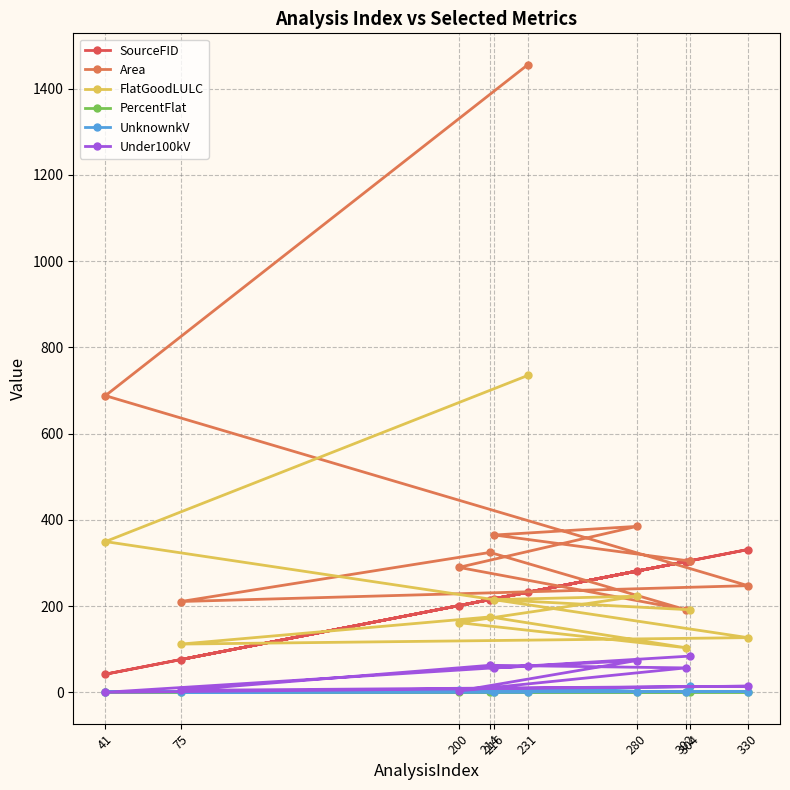

Reading right to left, list all the values displayed in this chart.

SourceFID: 232.0	42.0	331.0	76.0	215.0	303.0	201.0	281.0	217.0	305.0
Area: 1455.2	687.8	247.3	210.5	324.3	191.6	289.7	384.7	364.7	304.3
FlatGoodLULC: 734.7	349.5	126.7	111.8	174.8	103.4	161.5	222.8	215.0	191.4
PercentFlat: 0.5	0.5	0.5	0.5	0.5	0.5	0.6	0.6	0.6	0.6
UnknownkV: 0.7	1.3	1.5	0.3	4.7	1.3	5.2	1.5	1.8	14.1
Under100kV: 61.6	0.0	14.2	4.5	62.6	56.6	3.2	73.7	56.5	84.0